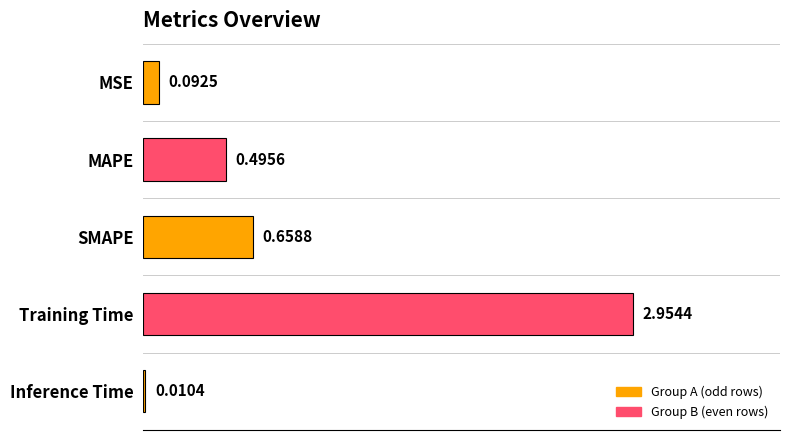

At which label is the value closest to 1?

SMAPE